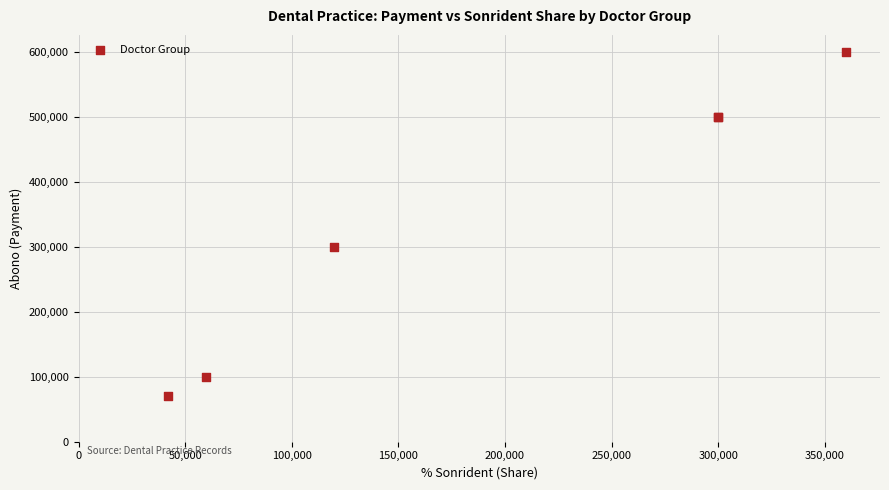

What Y value in the scatter plot is closest to 335000?

300000